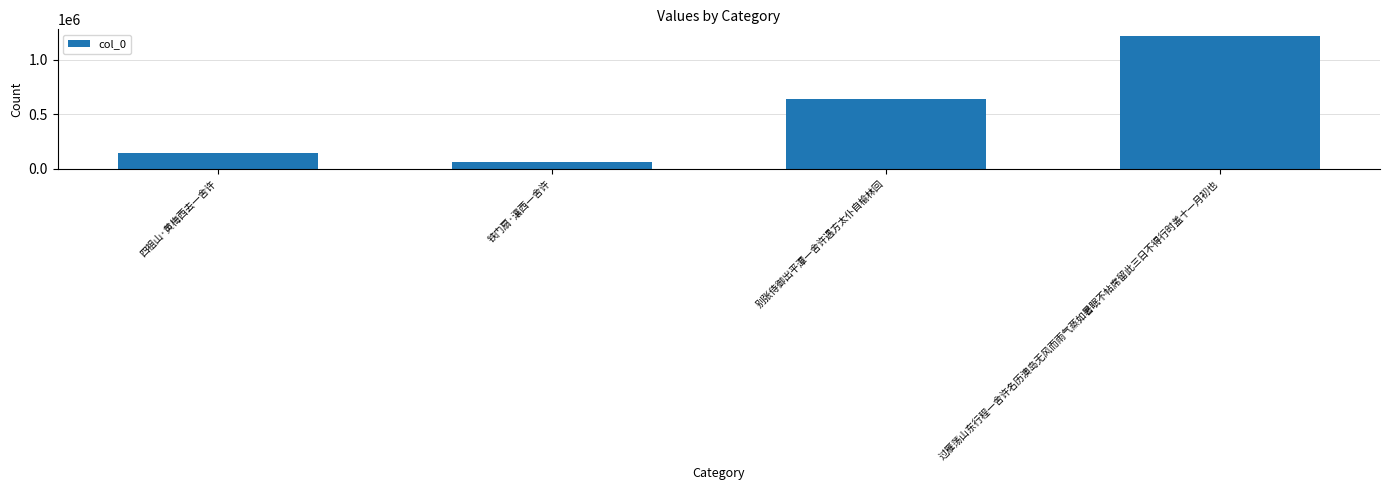

What position from the right is 四祖山·黄梅西去一舍许?

4